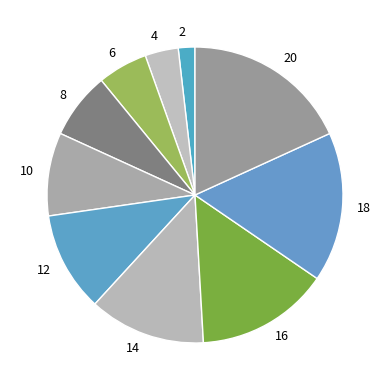

Is the sum of 4 and 8 greater than half?

No